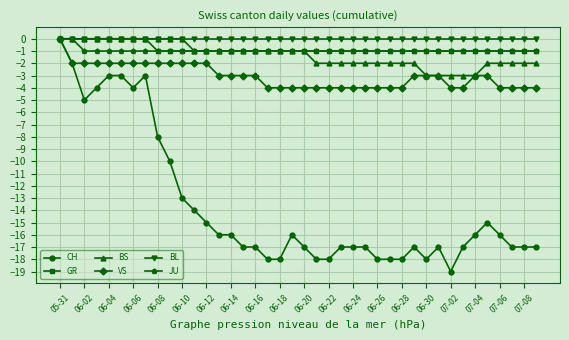

Which series has the widest spread of values?

CH